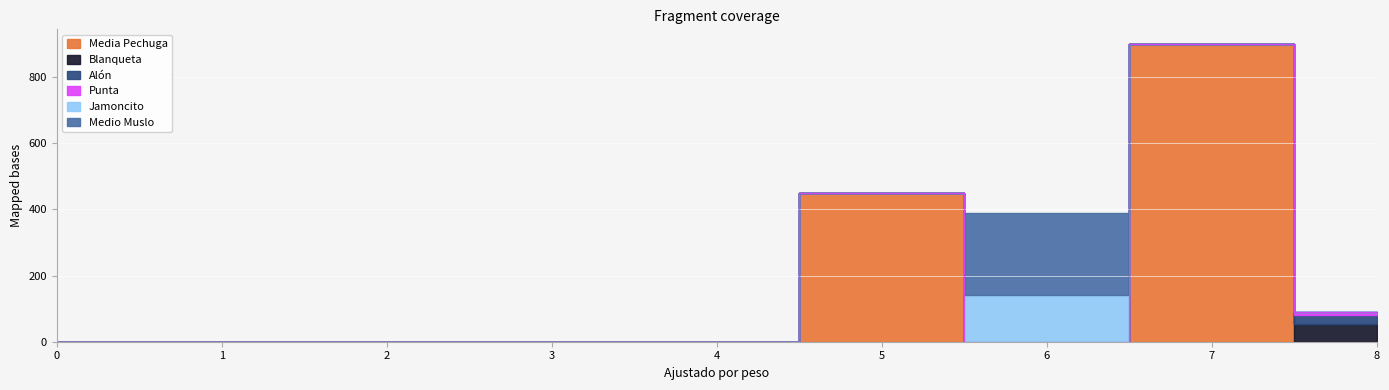

Reading right to left, list all the values displayed in this chart.

Media Pechuga: 8=0	7=900	6=0	5=450	4=0	3=0	2=0	1=0	0=0
Blanqueta: 8=55	7=0	6=0	5=0	4=0	3=0	2=0	1=0	0=0
Alón: 8=27	7=0	6=0	5=0	4=0	3=0	2=0	1=0	0=0
Punta: 8=8	7=0	6=0	5=0	4=0	3=0	2=0	1=0	0=0
Jamoncito: 8=0	7=0	6=140	5=0	4=0	3=0	2=0	1=0	0=0
Medio Muslo: 8=0	7=0	6=250	5=0	4=0	3=0	2=0	1=0	0=0